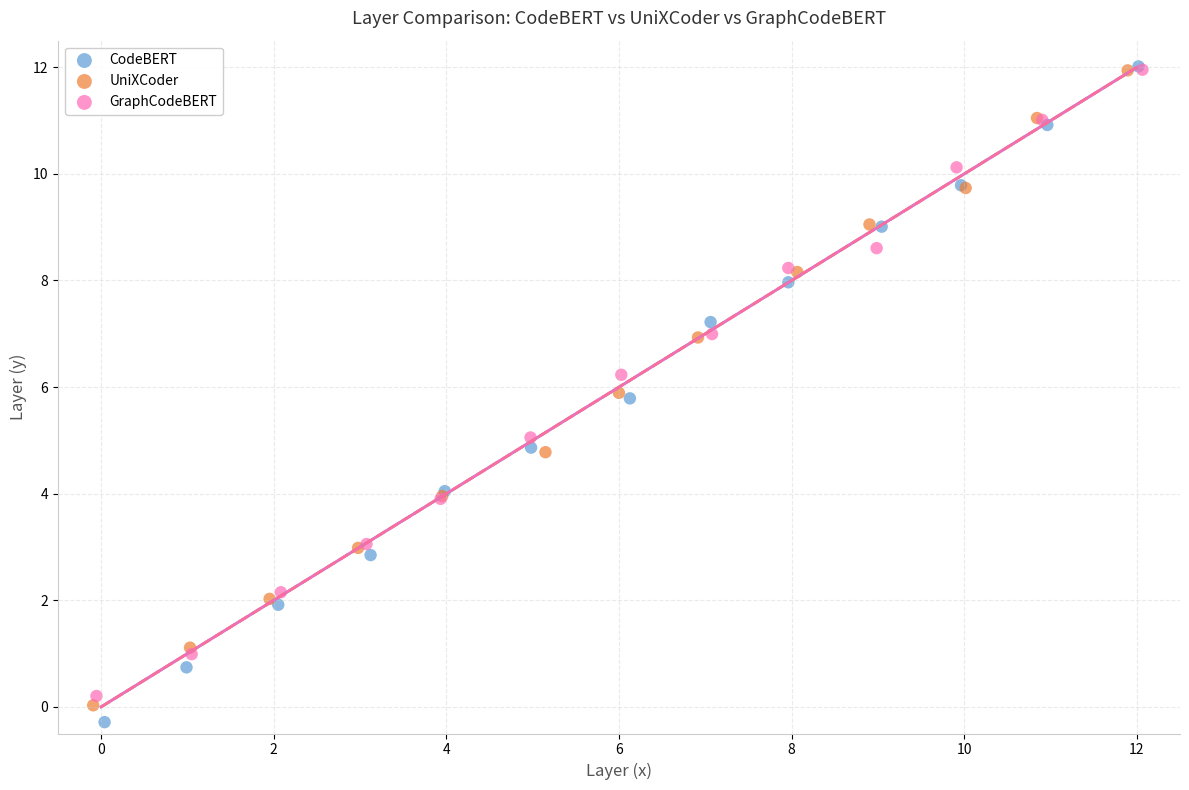

Which series has the widest spread of Y values?

CodeBERT